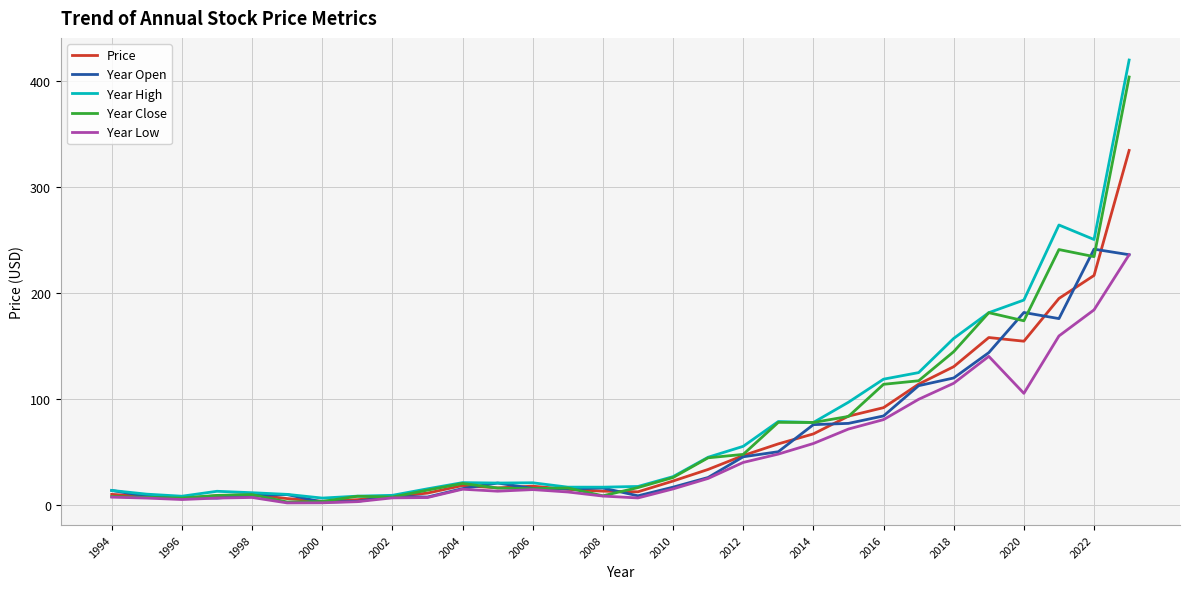

What are all the series names shown in the legend?

Price, Year Open, Year High, Year Close, Year Low